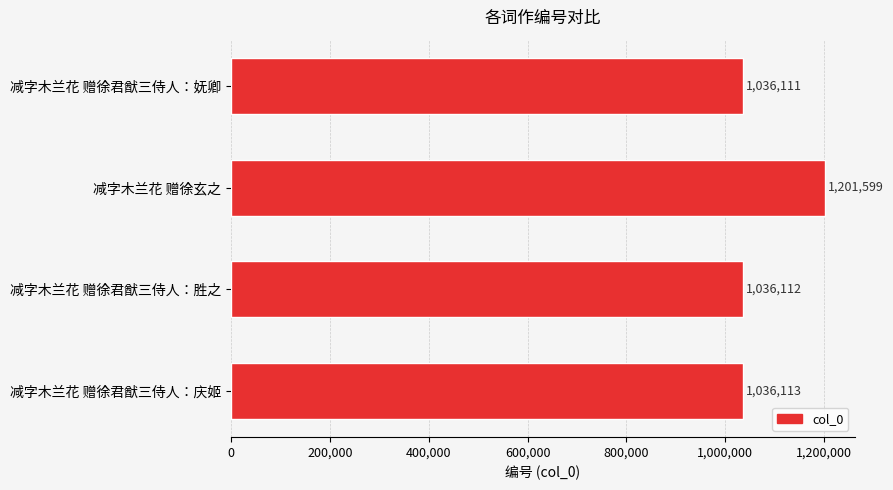

What is the average value?

1077484